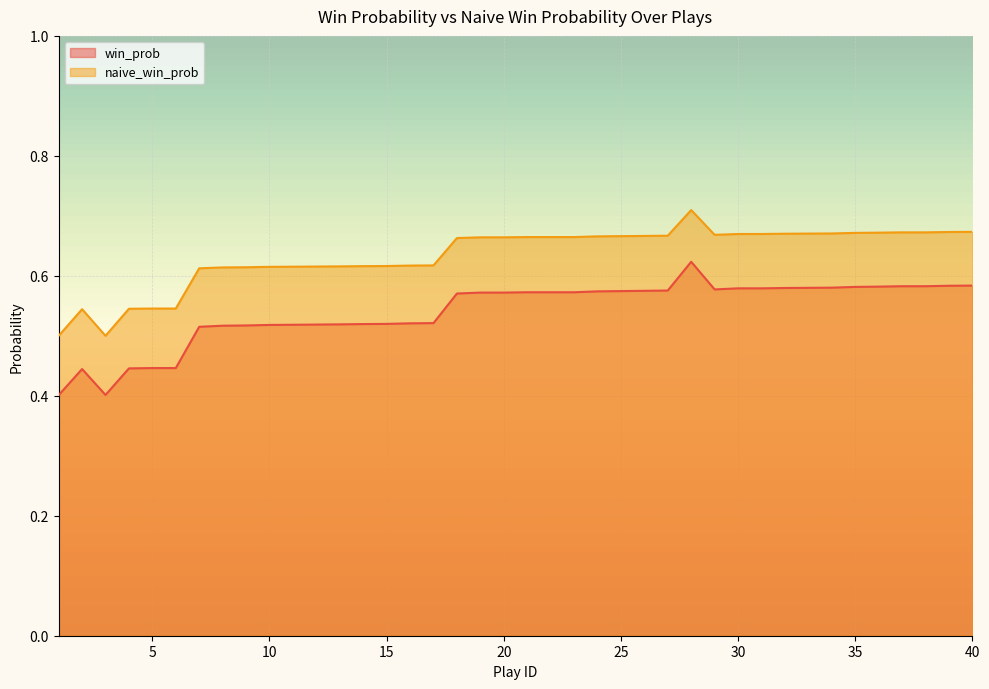

What is the value of the win_prob point at the 32nd from the left?

0.6